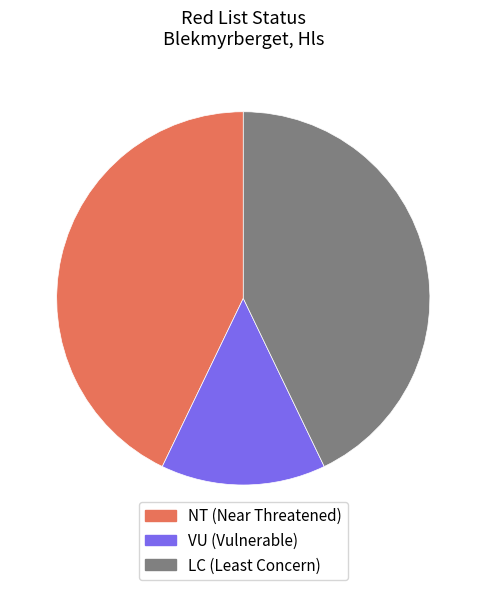

Is the sum of NT (Near Threatened) and LC (Least Concern) greater than half?

Yes